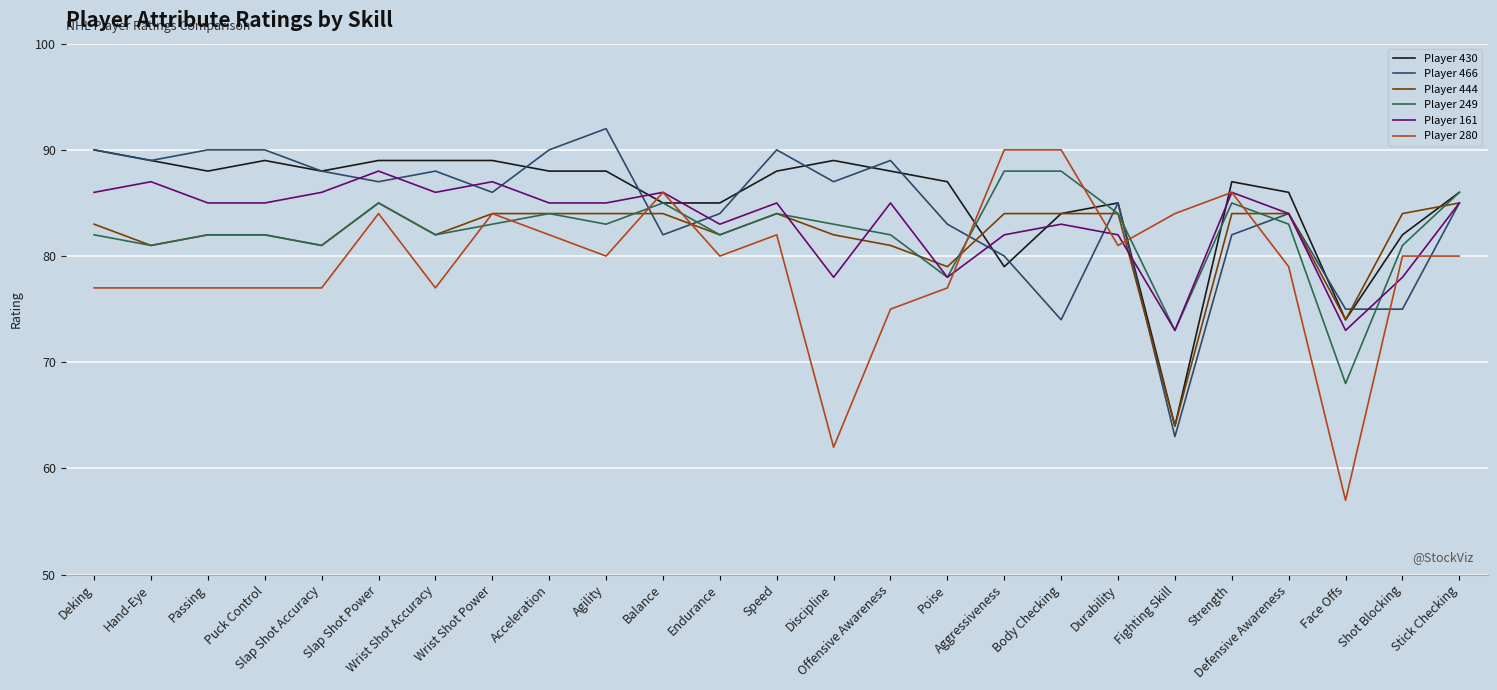

Which series has the largest range (max minus min)?

Player 280